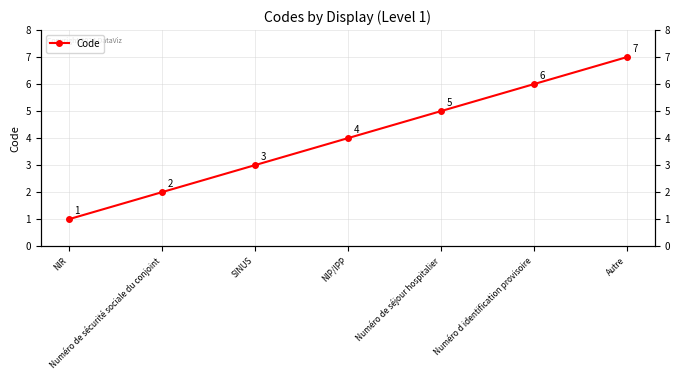

Does the chart display data point markers on the line(s)?

Yes